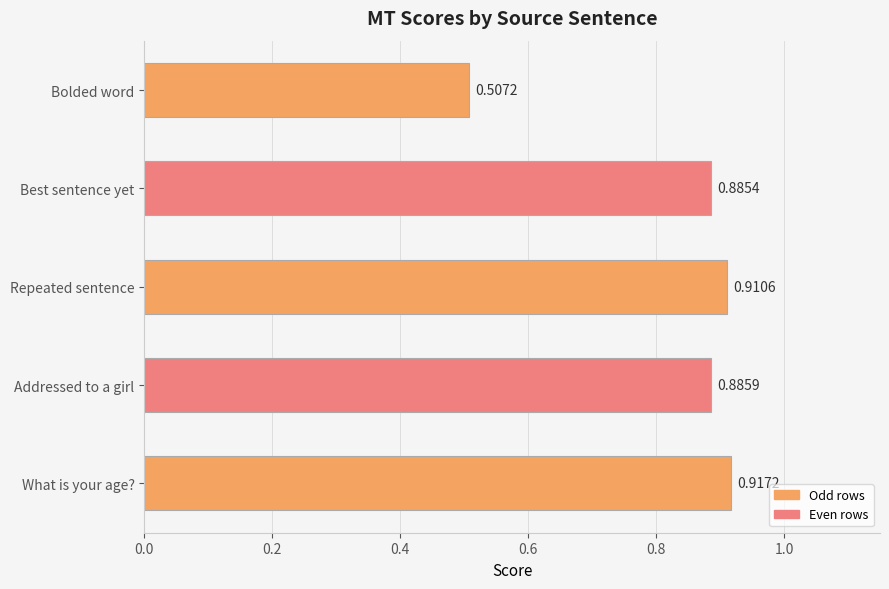

Which label corresponds to the largest value in the chart?

What is your age?